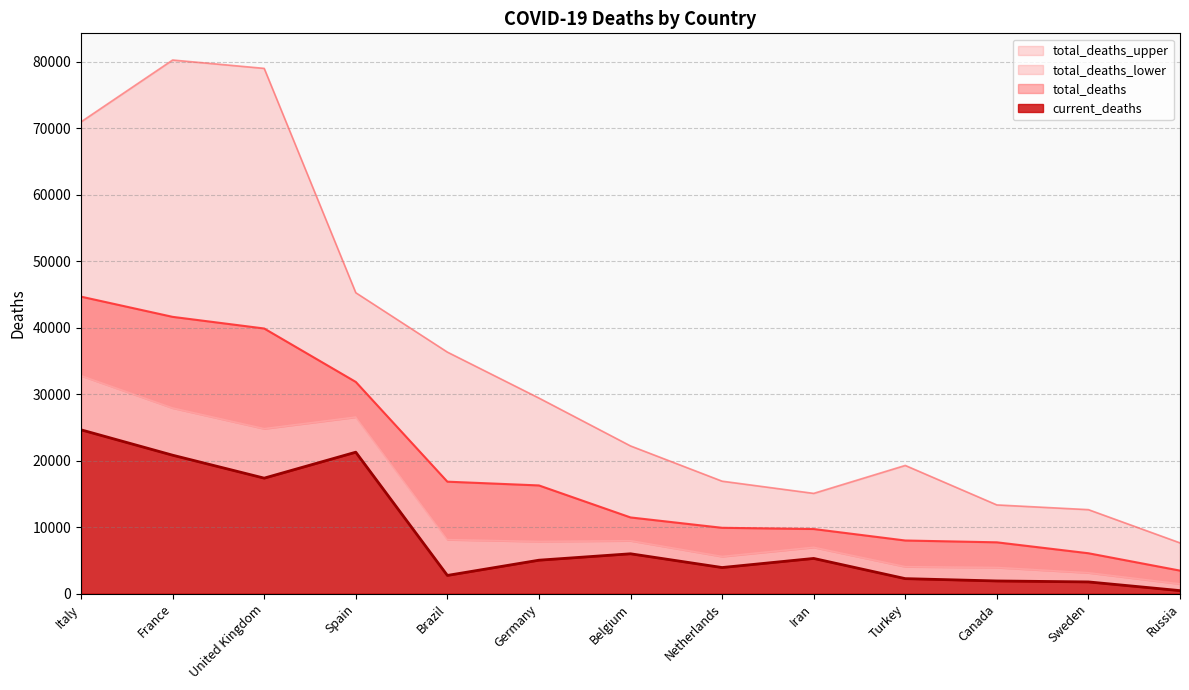

What is the difference between the maximum and second lowest values in the total_deaths series?

38605